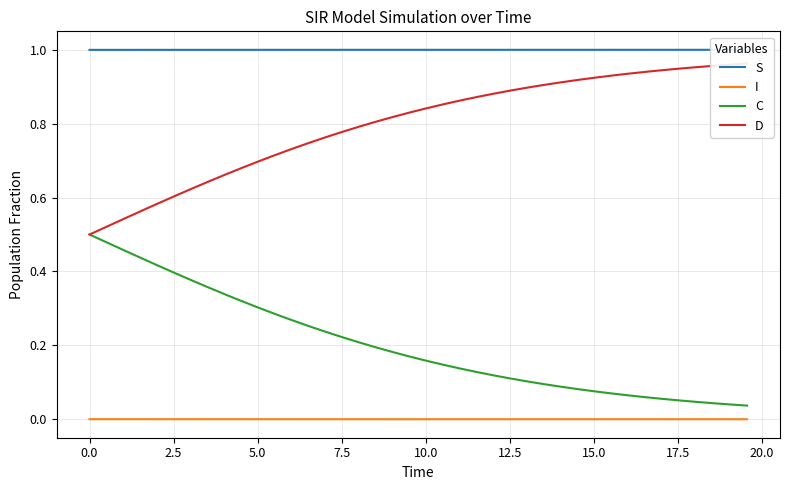

True or false: I and C cross at least once.

False